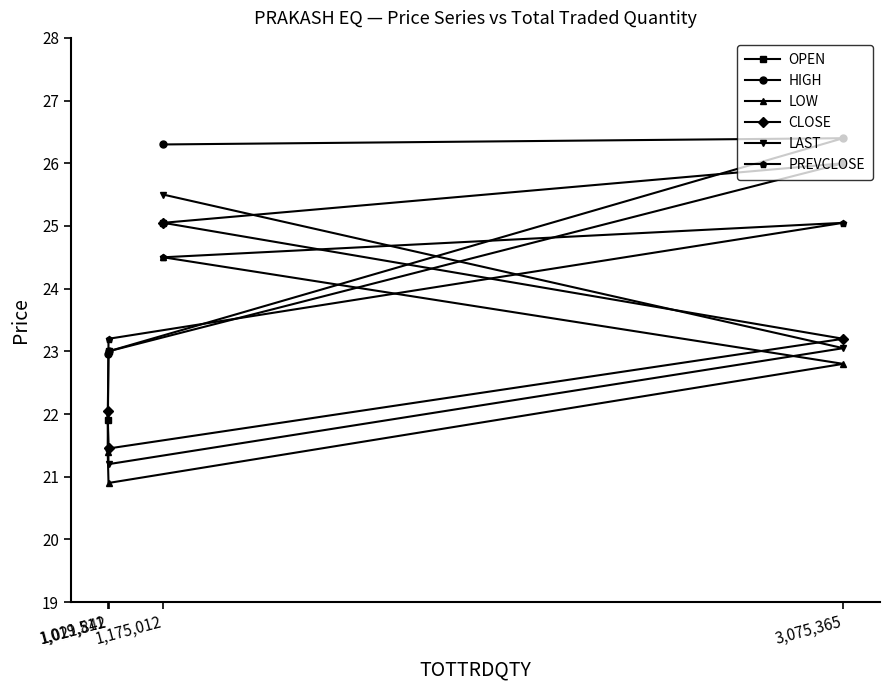

Where does the OPEN series first go above 25?

1,175,012